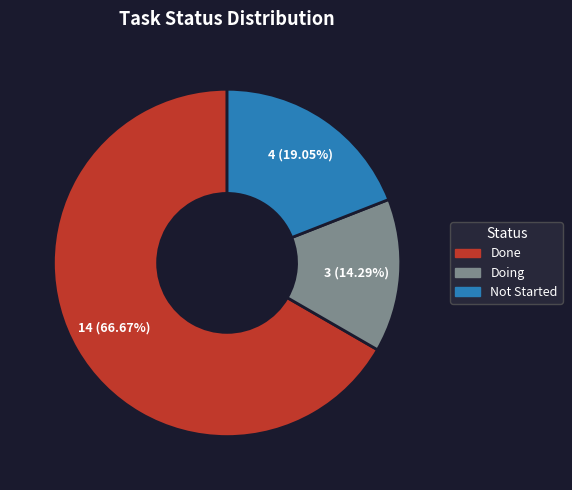

Which category has the smallest portion of the pie?

Doing